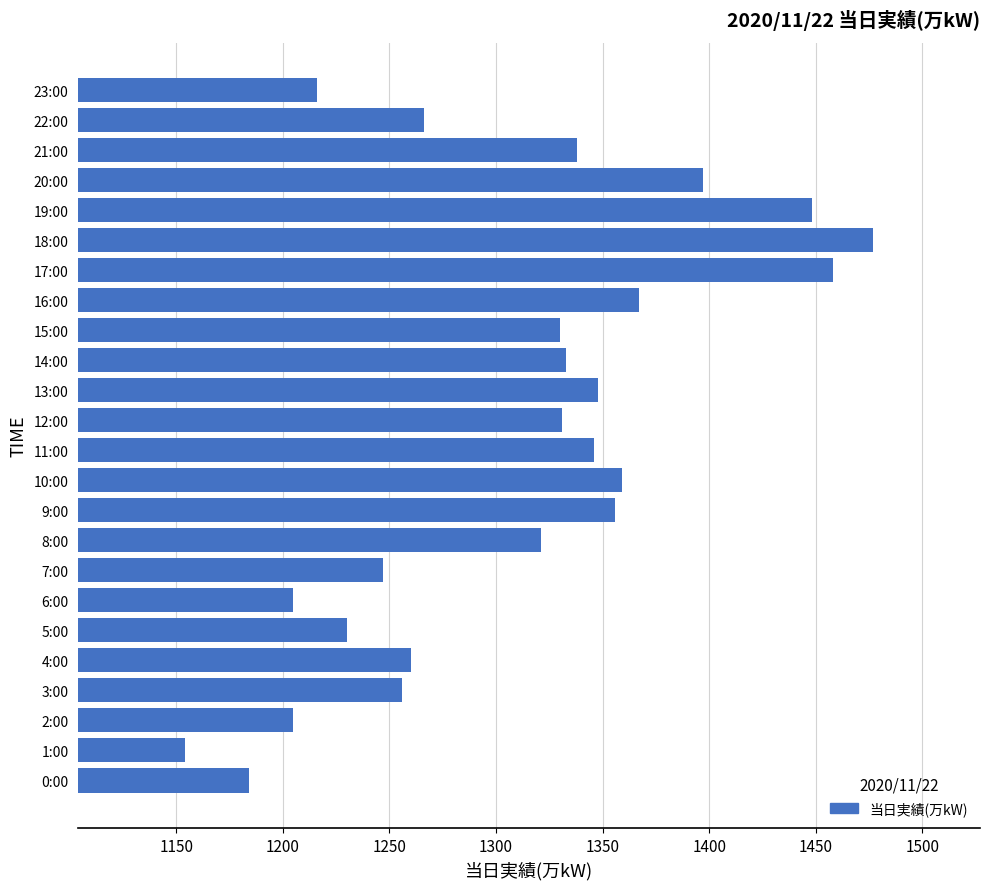

Approximately how many times larger is the value at 3:00 compared to 5:00?

1.0